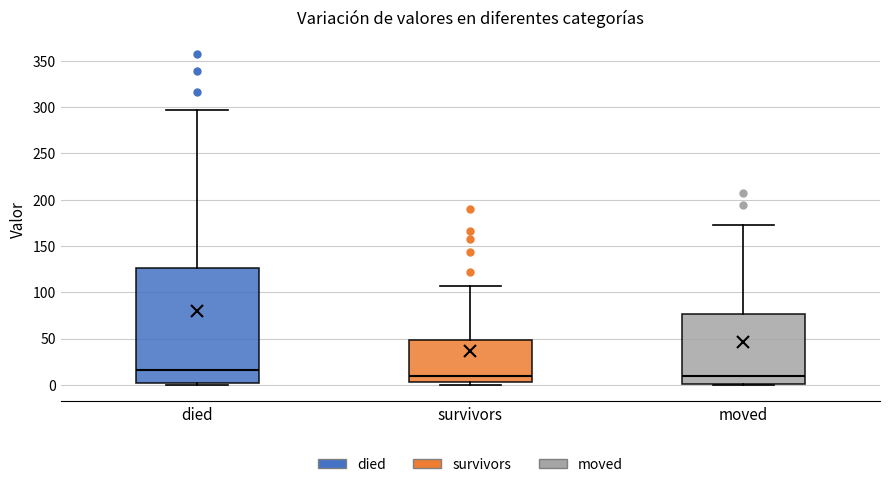

Reading left to right, transcribe this box plot: for each box, give where its median line is, the range the box spans, and where its two whiskers end, as read against the y-axis. The values are not printed on the chart, so give them approximately, as read against the axis.

died: median 15, box 0 to 125, whiskers 0 to 295
survivors: median 10, box 5 to 50, whiskers 0 to 105
moved: median 10, box 0 to 75, whiskers 0 to 175